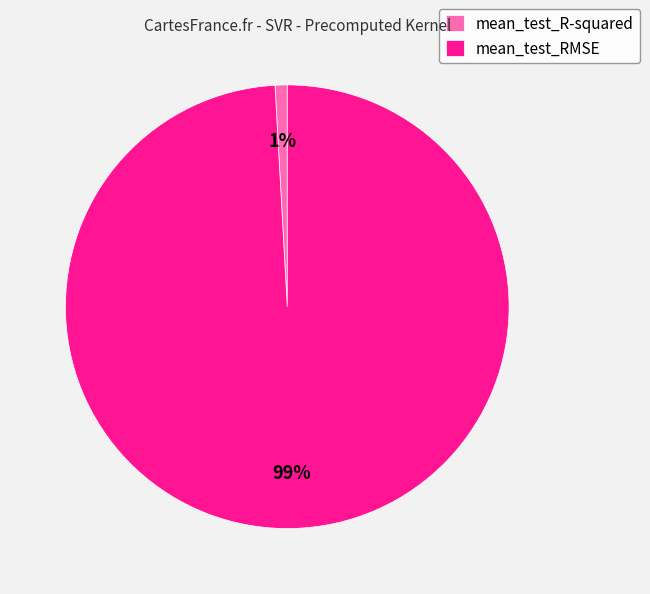

To the nearest percent, what percentage of the pie is mean_test_R-squared?

1%